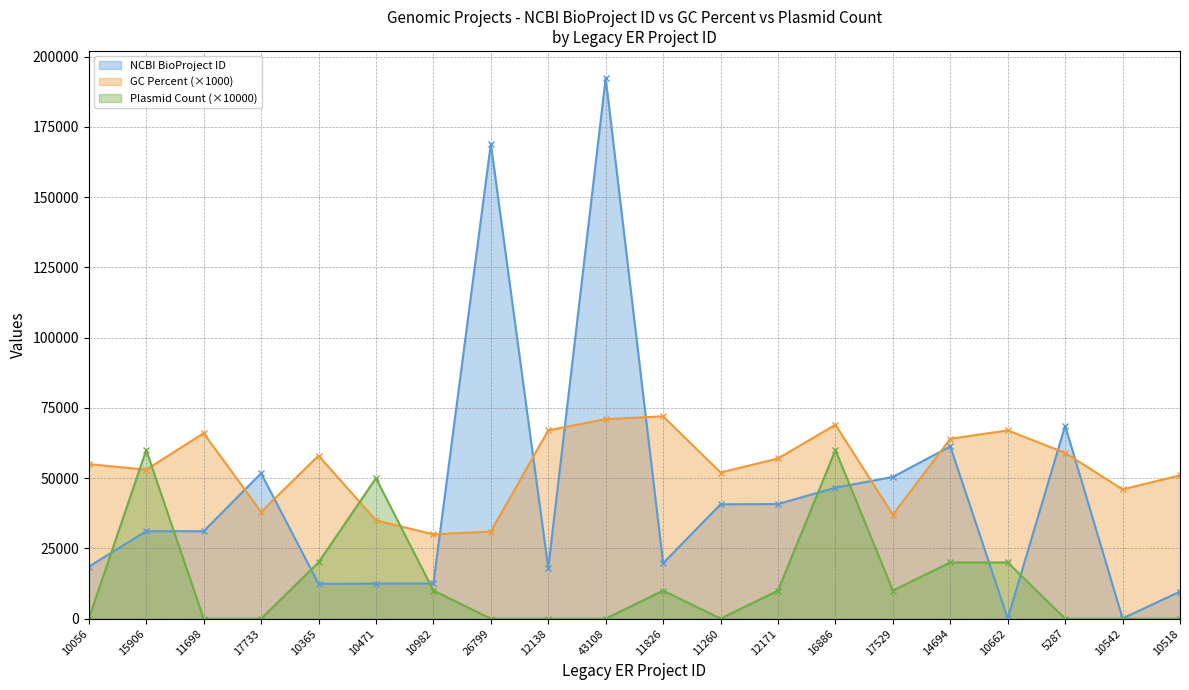

Rank the series by their average value, from highest to lowest.

GC Percent (×1000), NCBI BioProject ID, Plasmid Count (×10000)